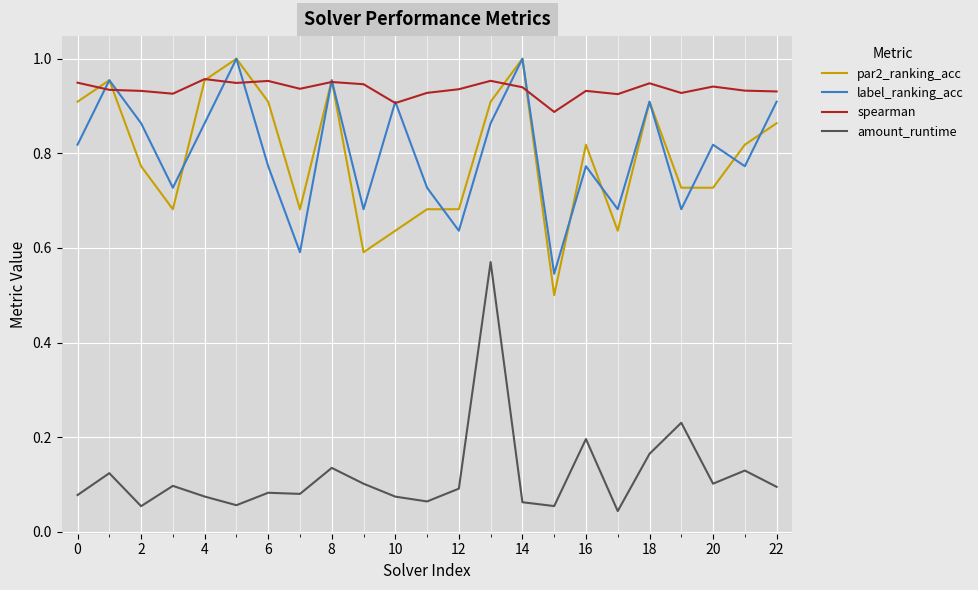

How many interior local peaks does the label_ranking_acc series have?

8